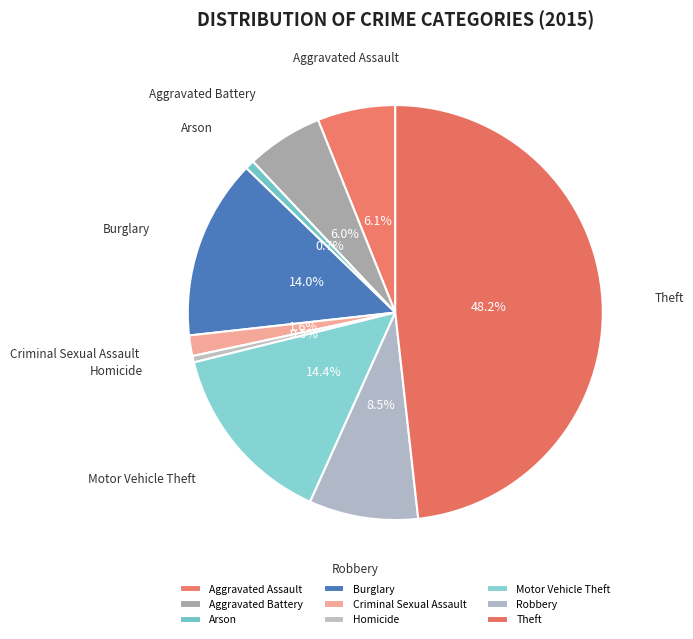

Which slice is the largest?

Theft